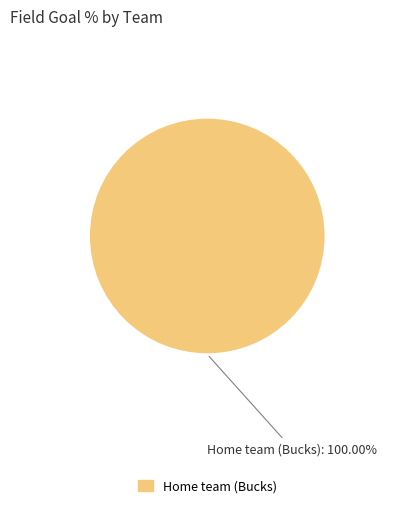

Is there a majority slice in this chart?

Yes